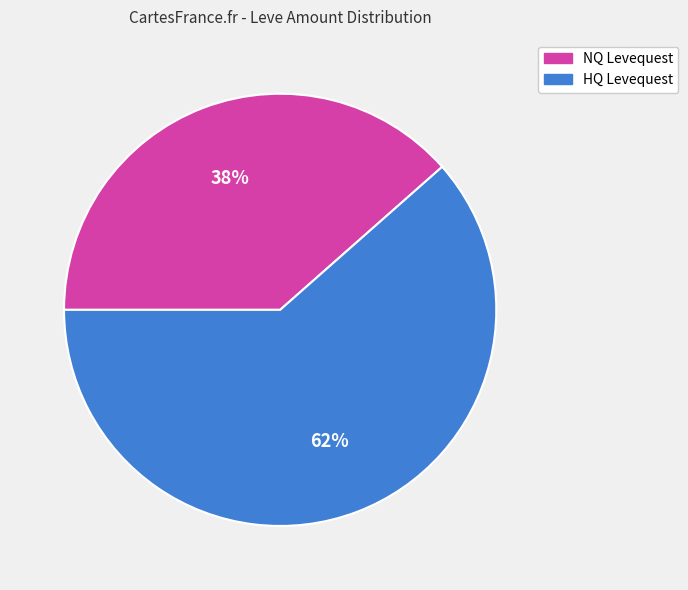

Which category has the smallest portion of the pie?

NQ Levequest